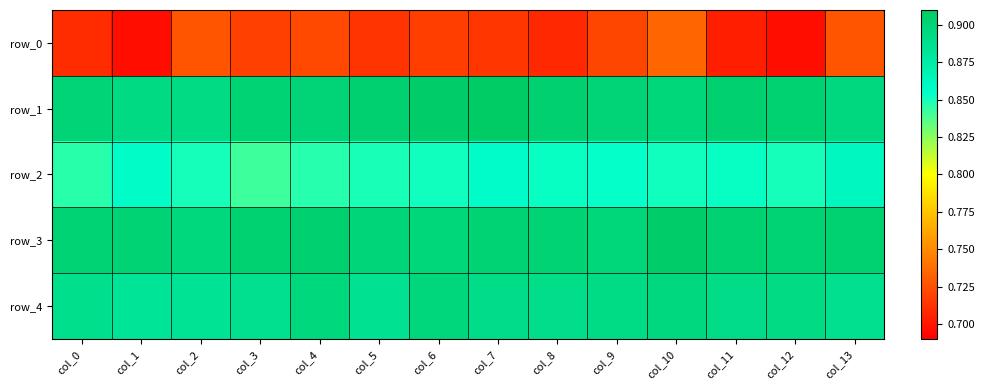

List the series in order of their peak value, highest first.

row_1, row_3, row_4, row_2, row_0